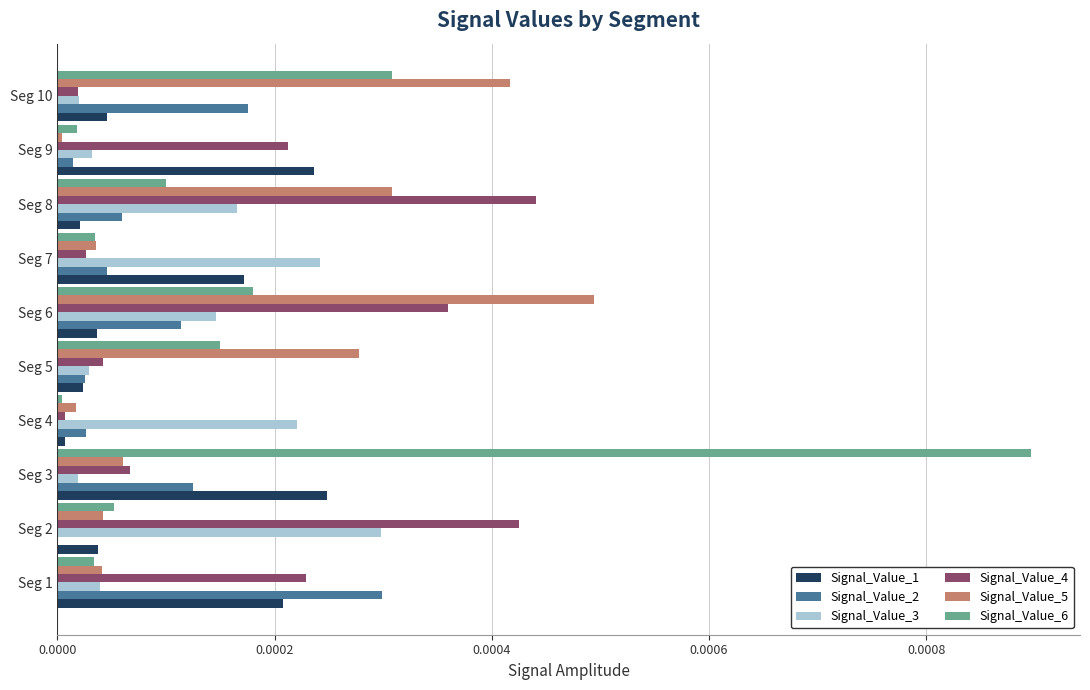

True or false: Signal_Value_6 has a value of 0.0 at Seg 6.

True